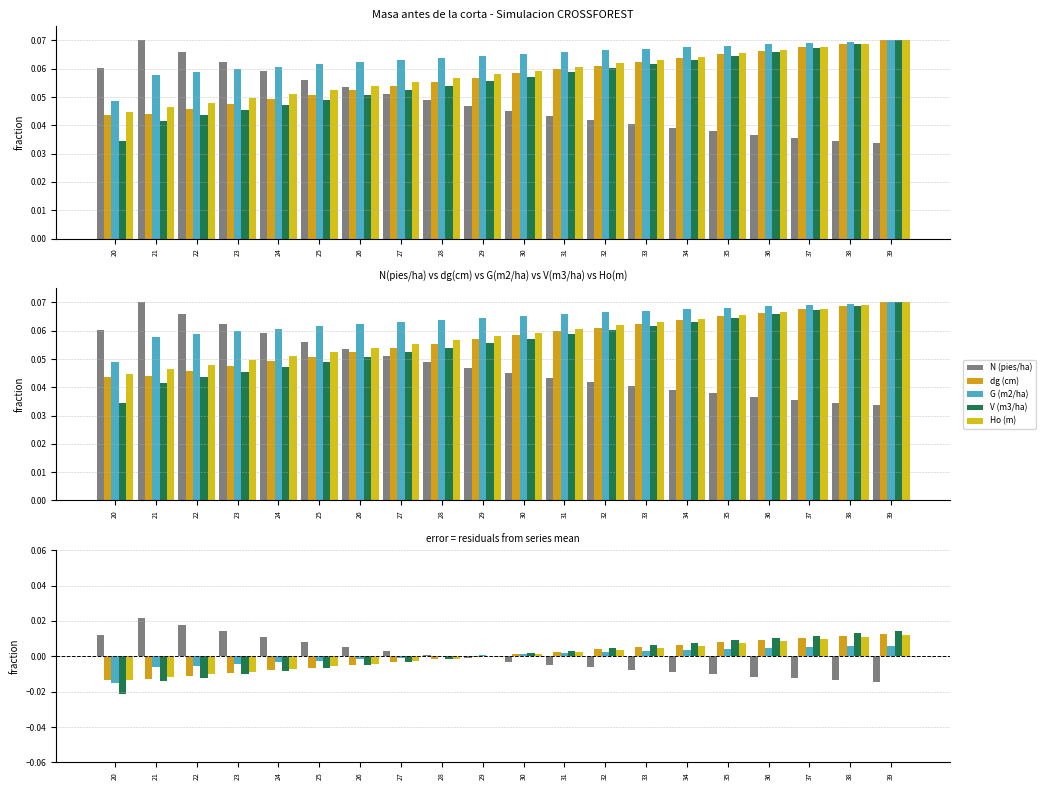

The N (pies/ha) series shows 0.0 at 28. True or false?

True